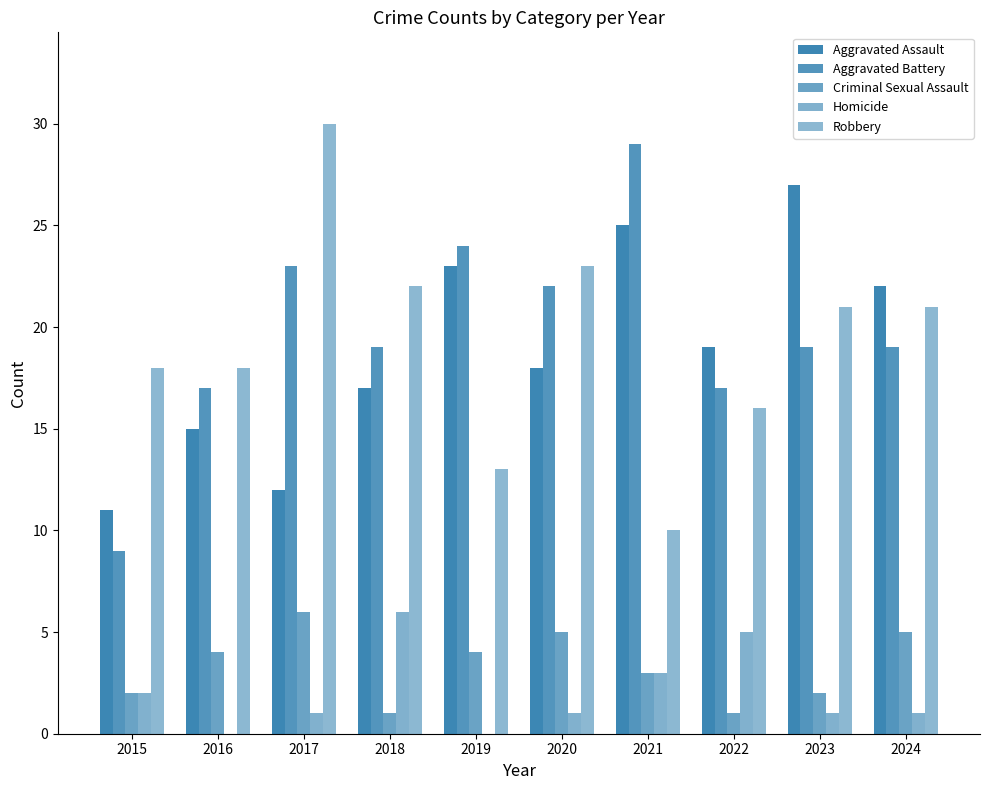

Where is Homicide nearest to the value 3?

2021